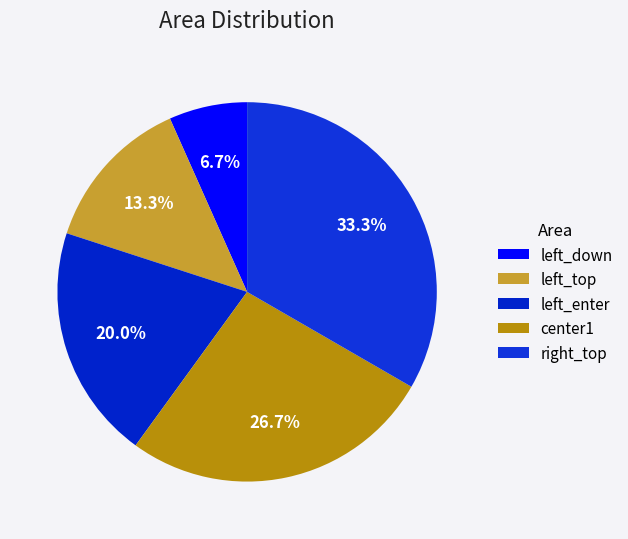

Rank the categories by value from highest to lowest.

right_top, center1, left_enter, left_top, left_down